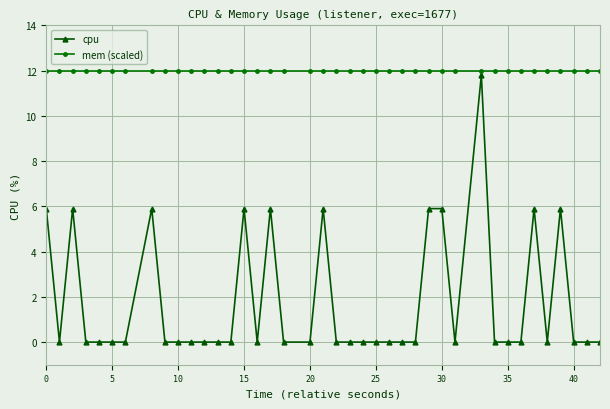

At how many categories does at least one series exceed 10?

40